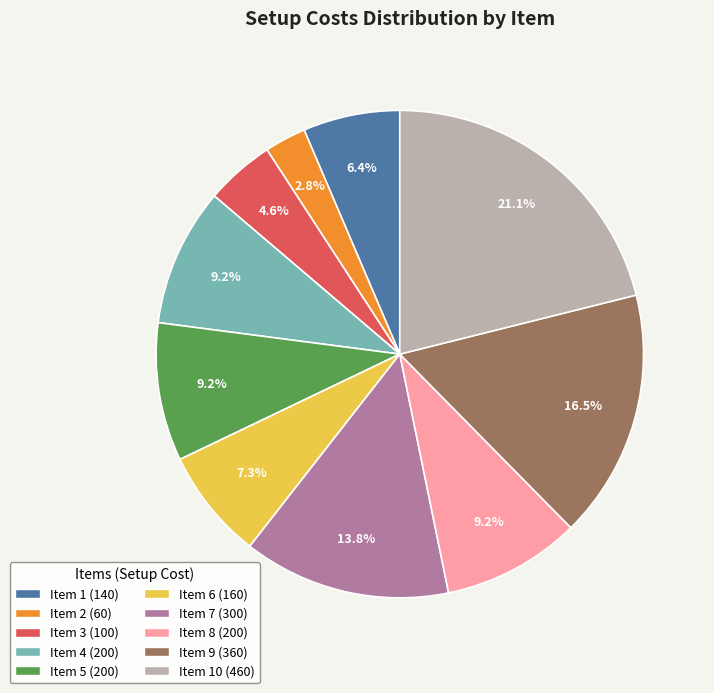

Is there any slice that represents more than half of the pie?

No